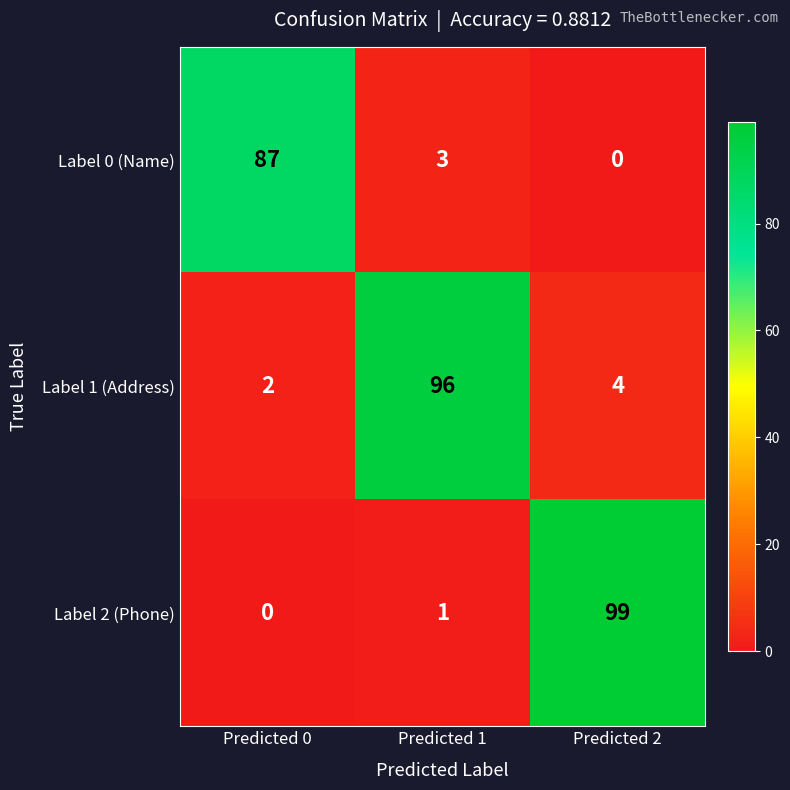

How many distinct data groups are displayed?

3